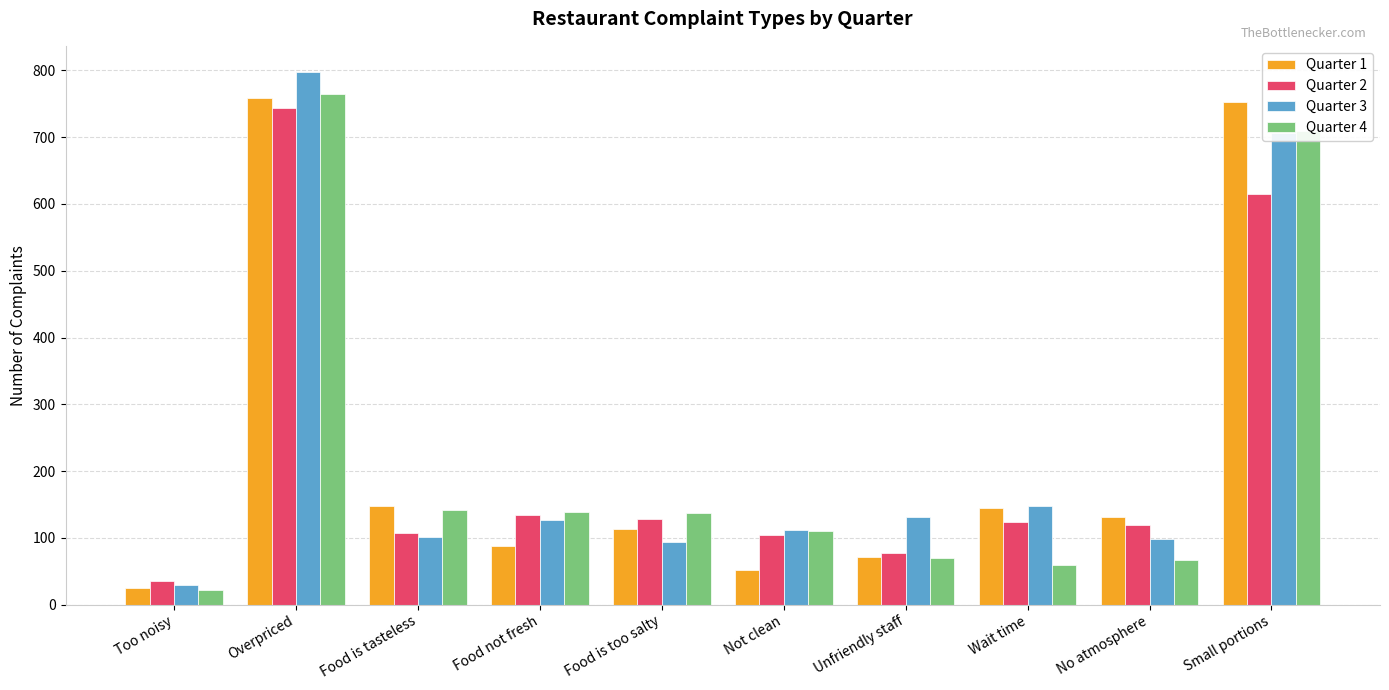

Rank the series by their average value, from highest to lowest.

Quarter 3, Quarter 1, Quarter 4, Quarter 2